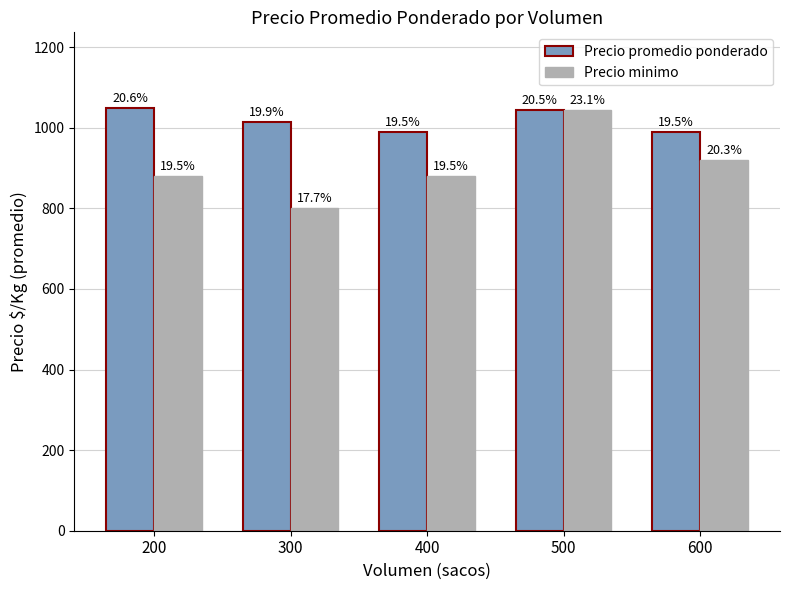

What are all the series names shown in the legend?

Precio promedio ponderado, Precio minimo